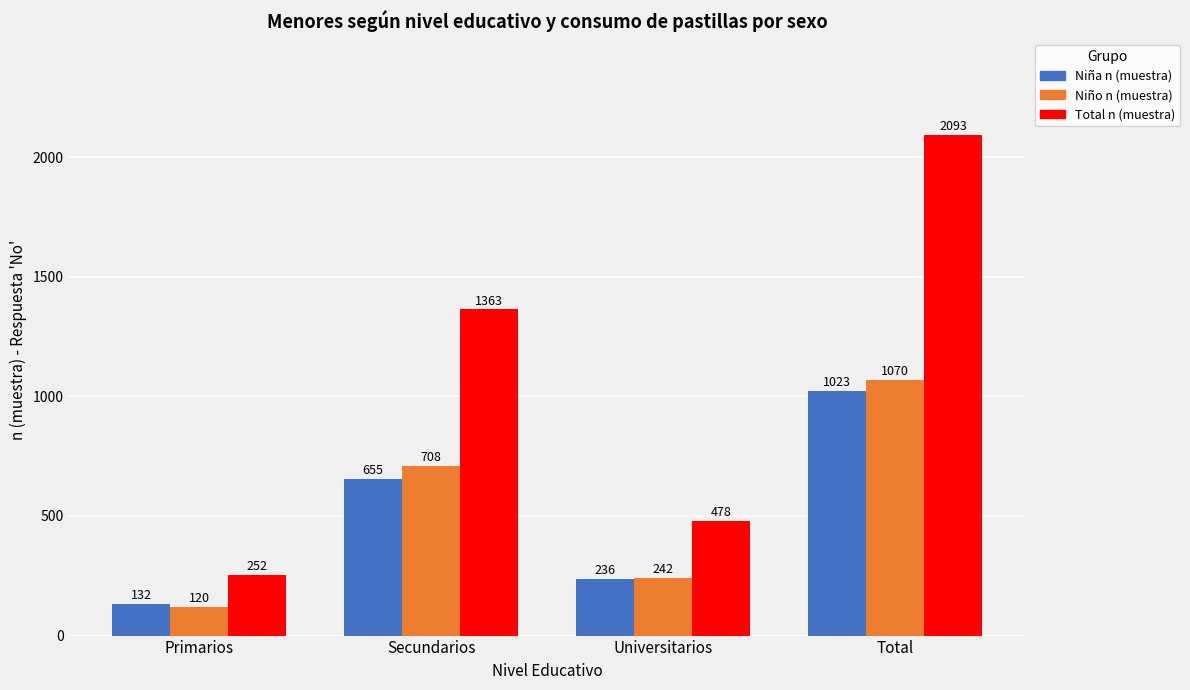

What is the sum of the Niño n (muestra) values at Secundarios and Total?

1778